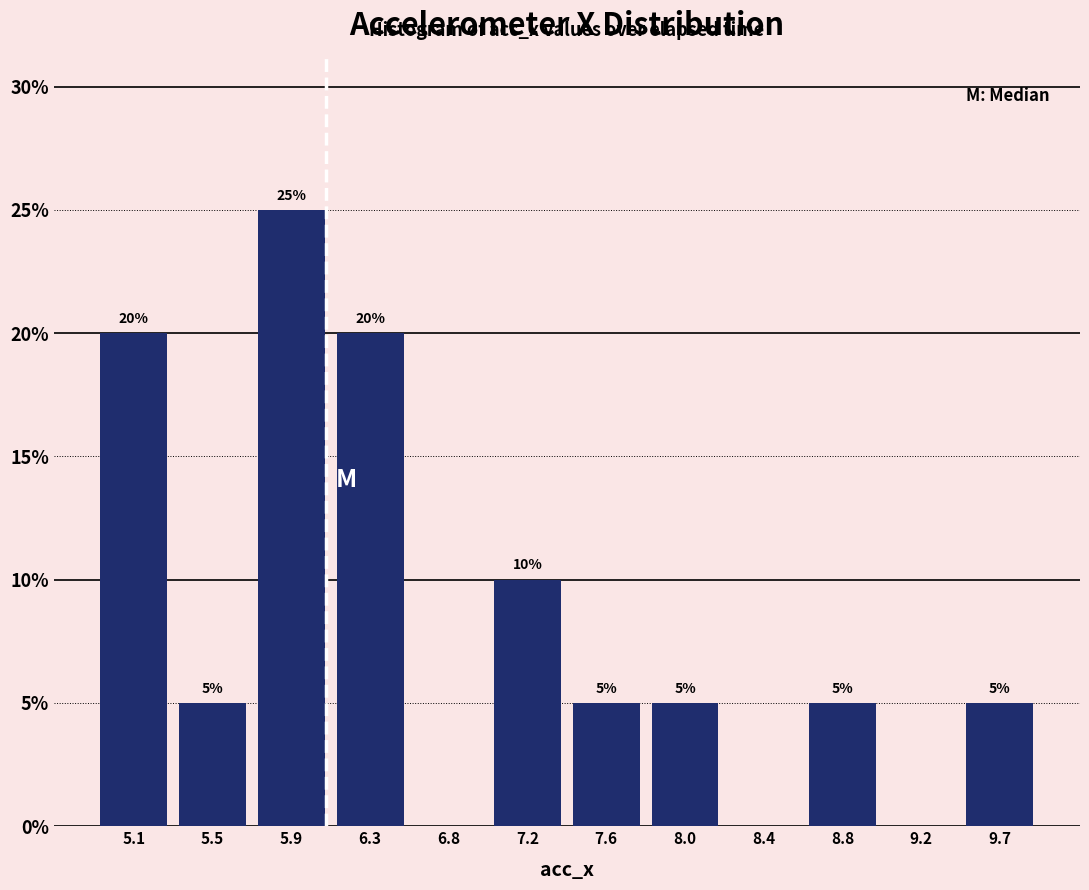

Over which range of the x-axis is the bar tallest?

5.720 to 6.135